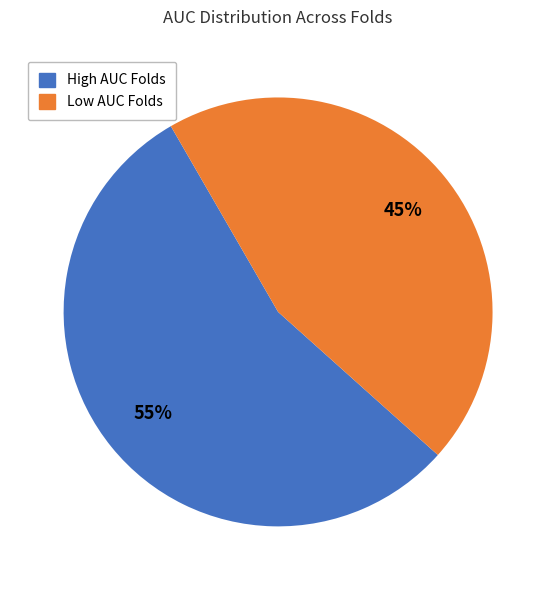

To the nearest percent, what is the difference between the largest and smallest slice percentages?

10%